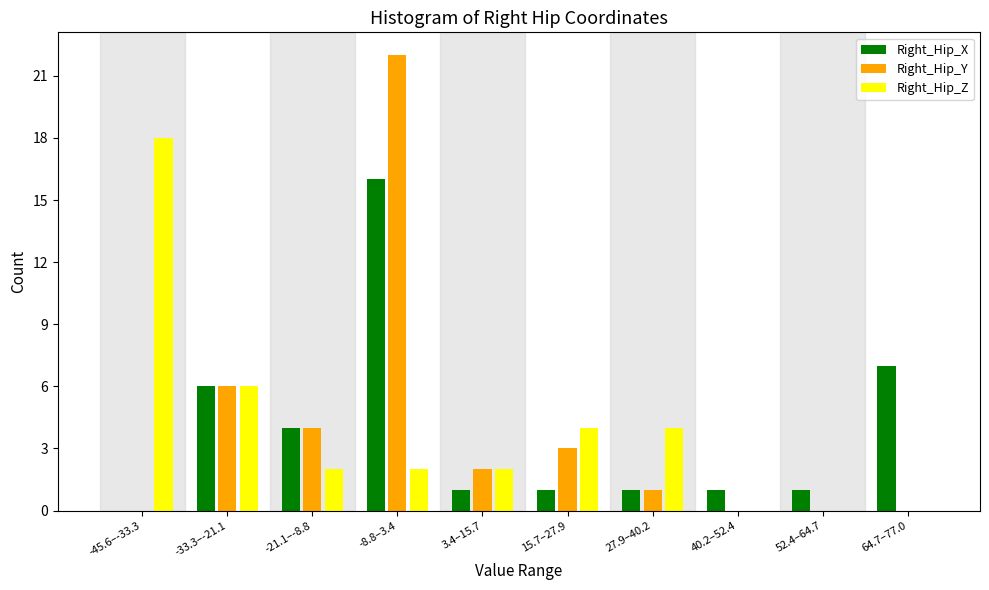

Reading left to right, list all the values displayed in this chart.

Right_Hip_X: -45.6–-33.3=0	-33.3–-21.1=6	-21.1–-8.8=4	-8.8–3.4=16	3.4–15.7=1	15.7–27.9=1	27.9–40.2=1	40.2–52.4=1	52.4–64.7=1	64.7–77.0=7
Right_Hip_Y: -45.6–-33.3=0	-33.3–-21.1=6	-21.1–-8.8=4	-8.8–3.4=22	3.4–15.7=2	15.7–27.9=3	27.9–40.2=1	40.2–52.4=0	52.4–64.7=0	64.7–77.0=0
Right_Hip_Z: -45.6–-33.3=18	-33.3–-21.1=6	-21.1–-8.8=2	-8.8–3.4=2	3.4–15.7=2	15.7–27.9=4	27.9–40.2=4	40.2–52.4=0	52.4–64.7=0	64.7–77.0=0